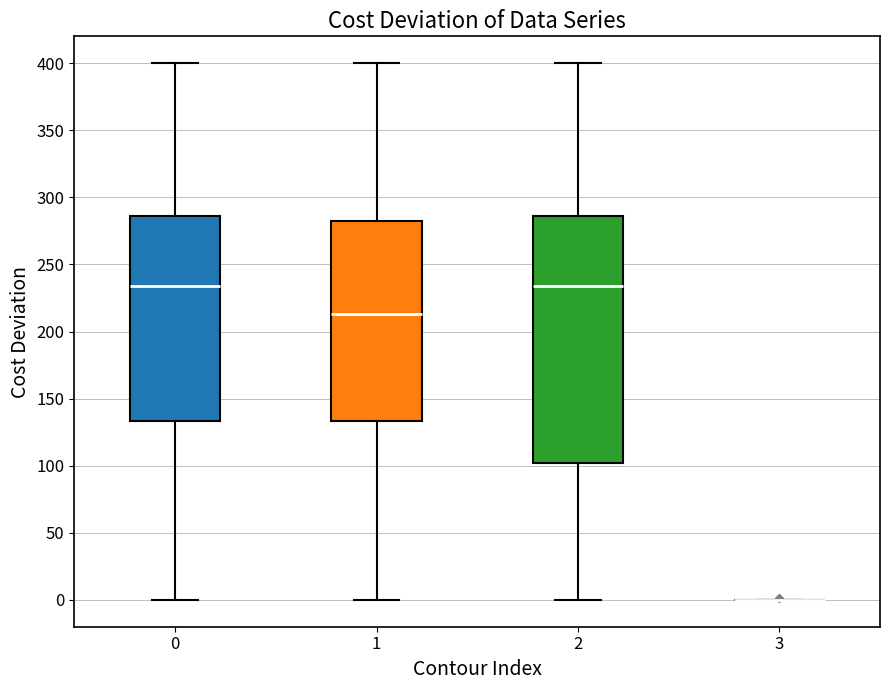

Reading left to right, read every box against the y-axis: the position of its median line, the range the box covers, and the ends of its whiskers. The values are not printed on the chart, so give them approximately, as read against the axis.

0: median 235, box 135 to 285, whiskers 0 to 400
1: median 215, box 135 to 280, whiskers 0 to 400
2: median 235, box 100 to 285, whiskers 0 to 400
3: box collapsed to a line at 0, whiskers 0 to 0